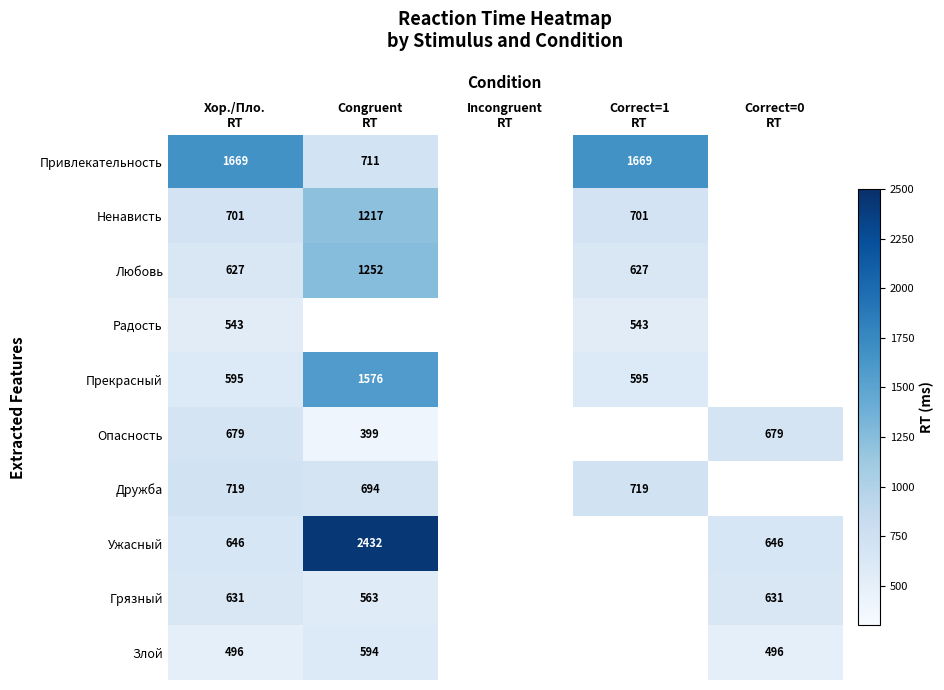

Is the value of Привлекательность at Correct=0 RT greater than the value of Дружба at Incongruent RT?

No